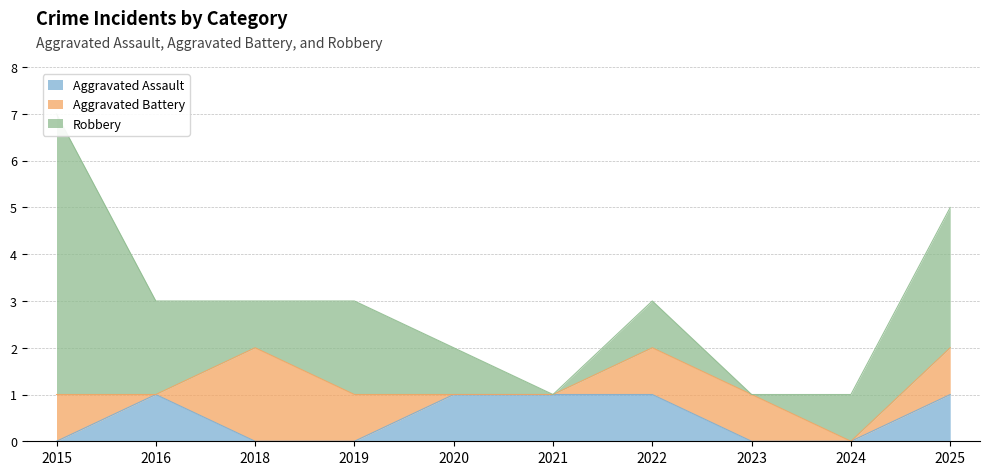

Where is the first local maximum for Robbery?

2019